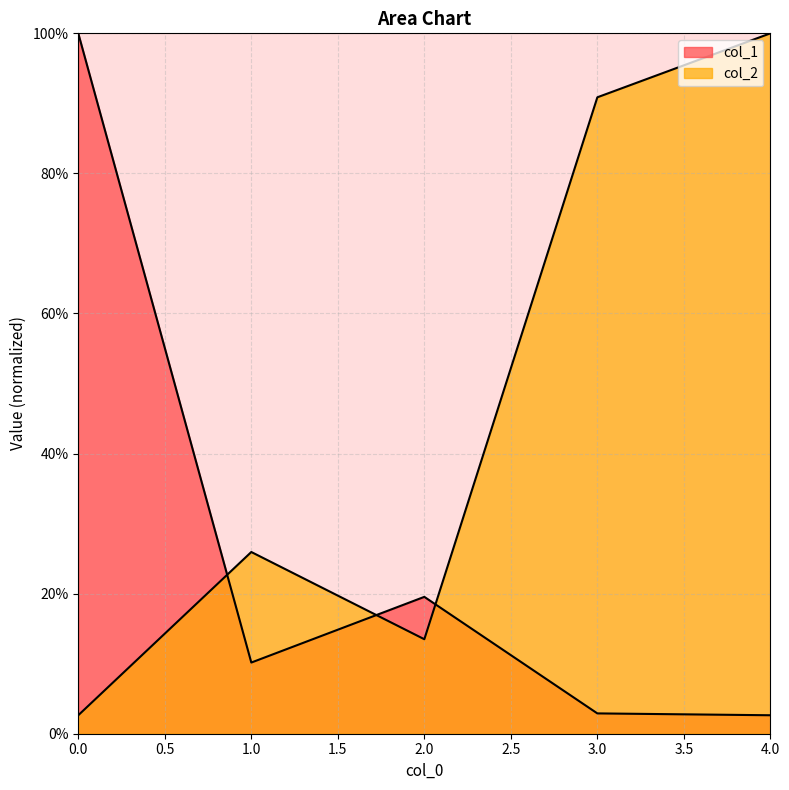

Reading right to left, list all the values displayed in this chart.

col_1: 4.0=2.6	3.0=2.9	2.0=19.5	1.0=10.2	0.0=100.0
col_2: 4.0=100.0	3.0=90.9	2.0=13.5	1.0=25.9	0.0=2.6